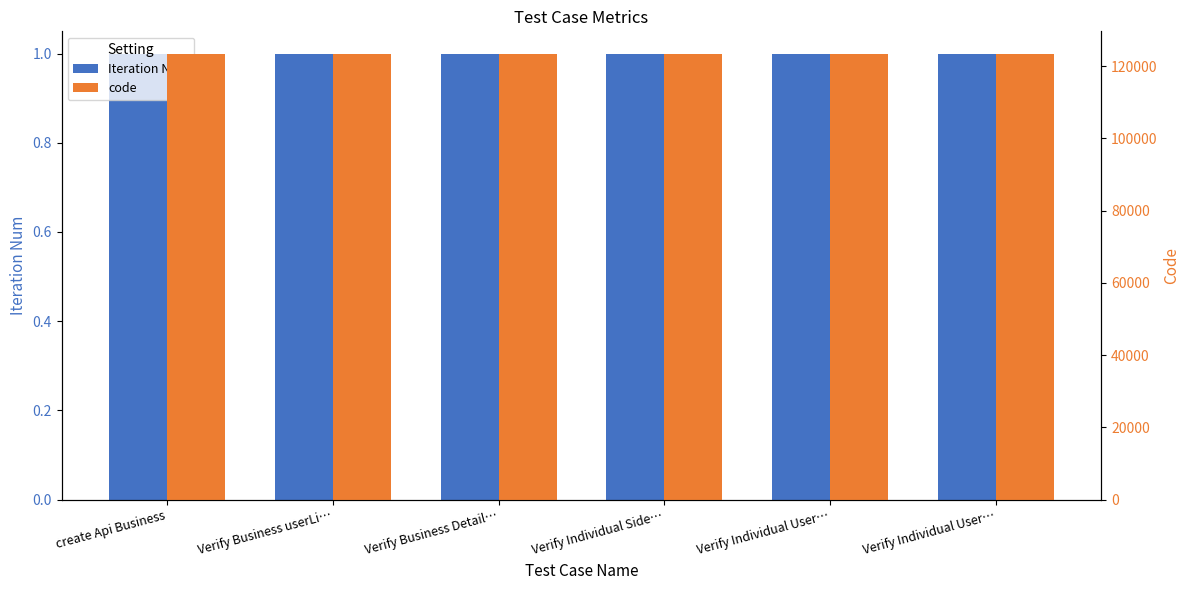

Does the chart contain any negative values?

No